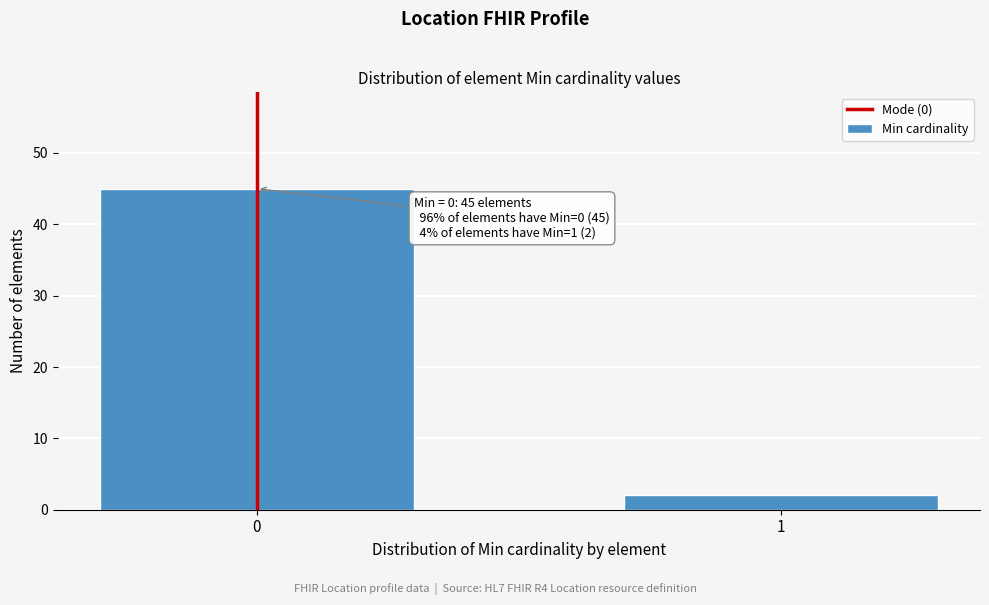

Reading left to right, what are all the values shown in this chart?

0=45	1=2